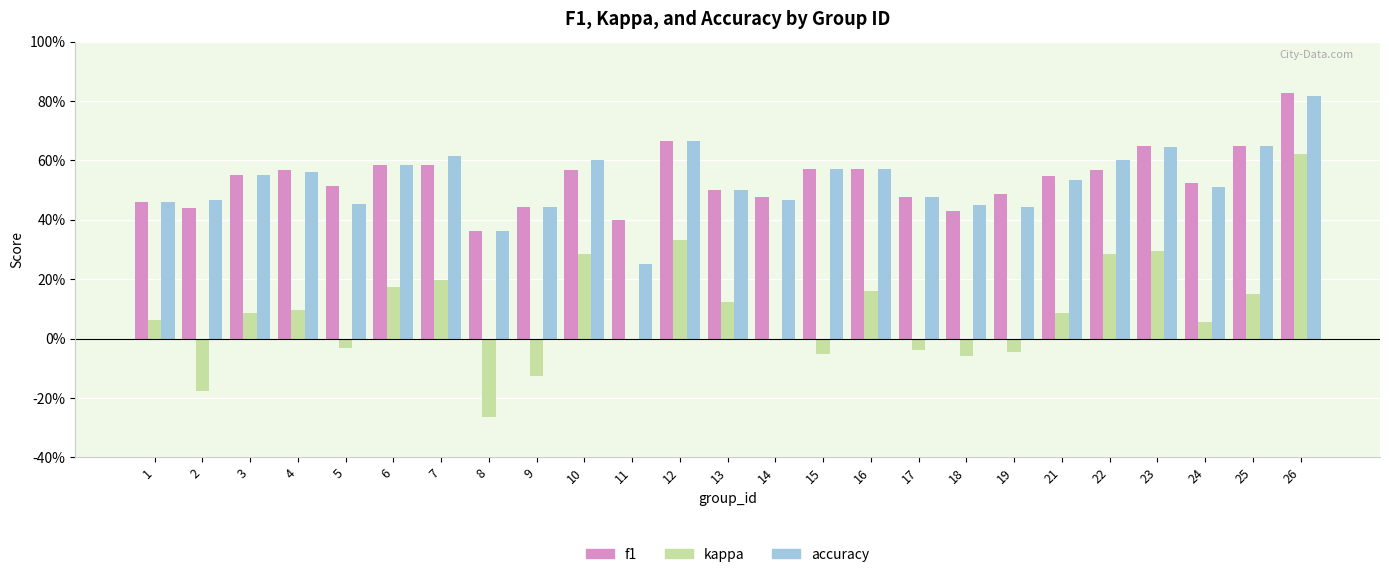

Which category has the lowest value in the accuracy series?

11